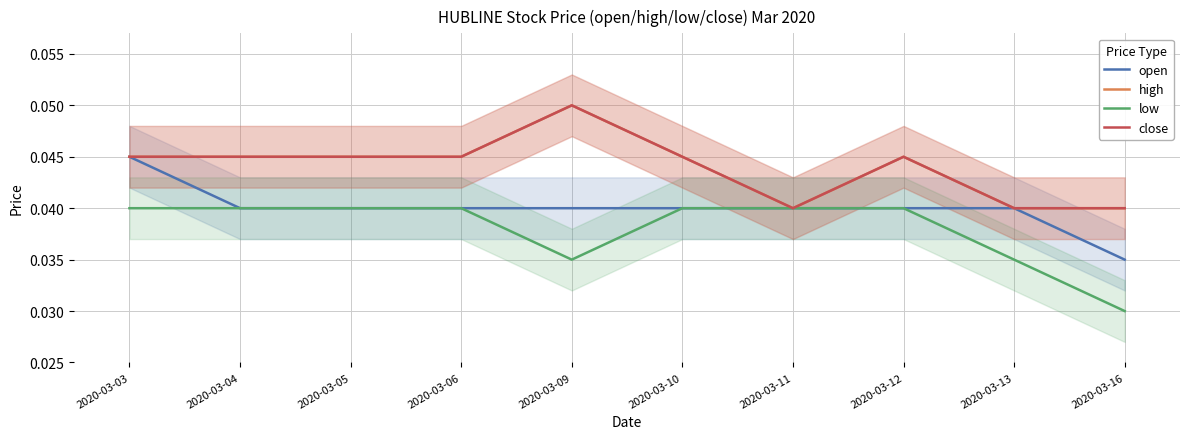

Which category has the lowest value in the close series?

2020-03-11